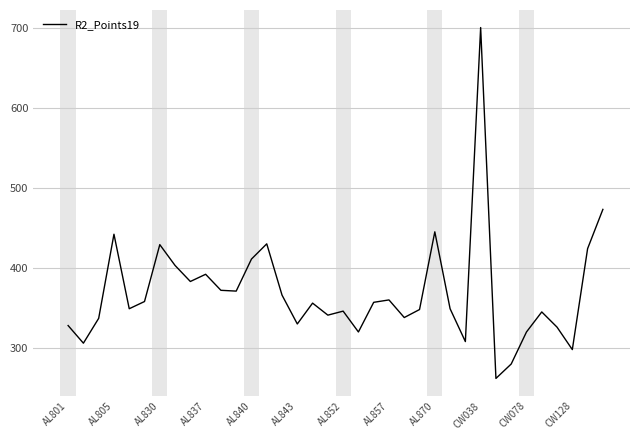

What is the greatest value displayed?

700